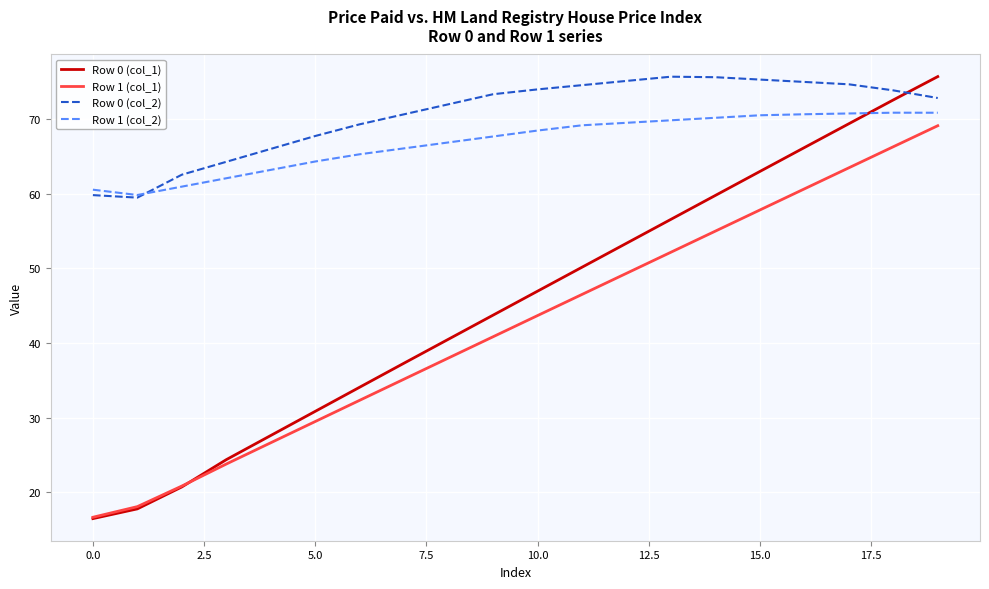

Which series has the widest spread of values?

Row 0 (col_1)